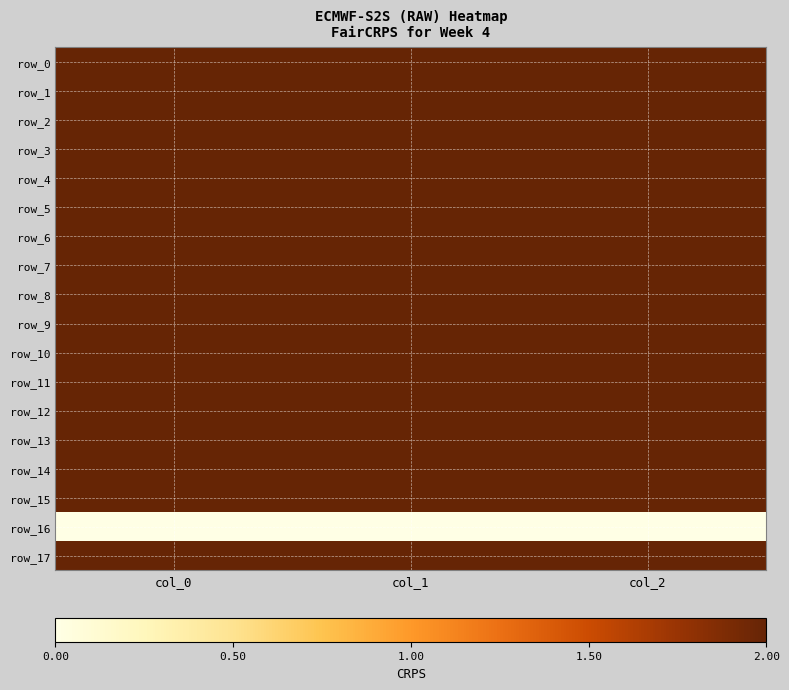

What is the difference between the highest and lowest values at col_0?

1100.0